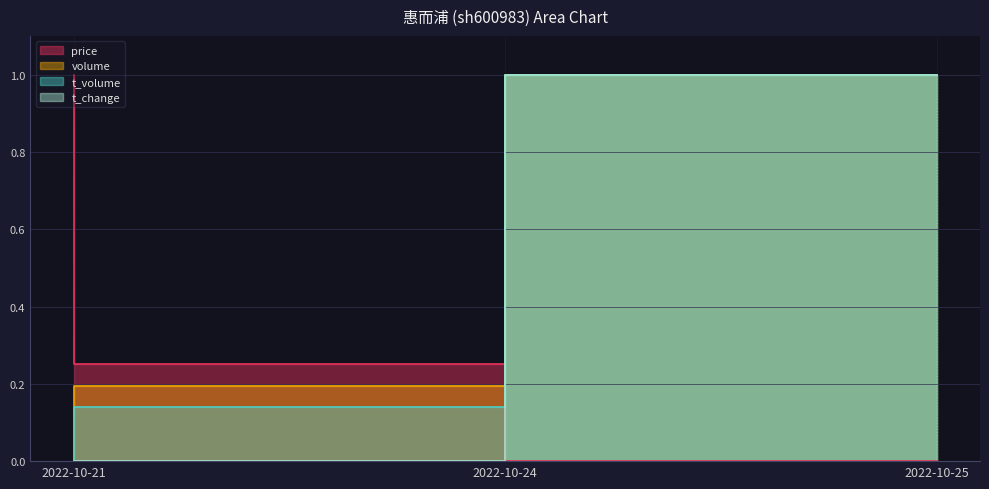

What is the difference between the highest and lowest values at 2022-10-21?

1.0